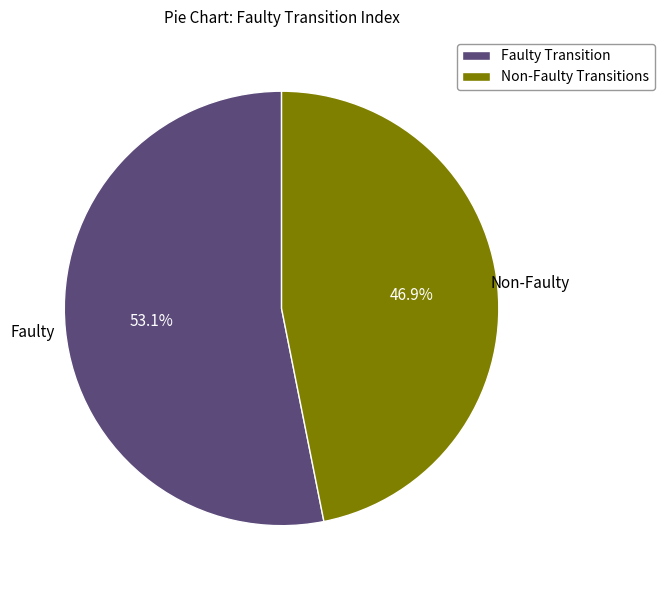

Rank the categories by value from highest to lowest.

Faulty Transition, Non-Faulty Transitions